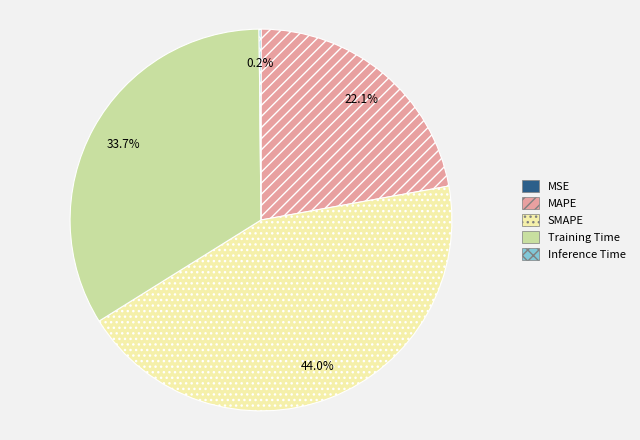

What is the largest slice in the pie chart?

SMAPE